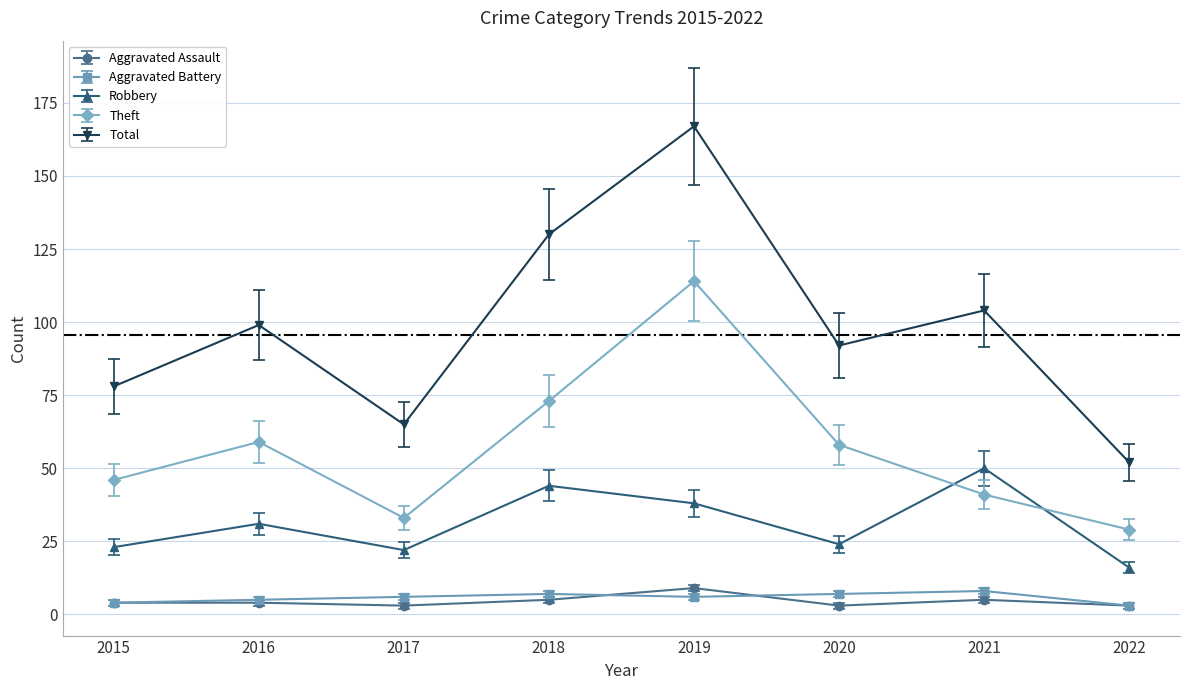

Reading left to right, transcribe all the data shown in this chart.

Aggravated Assault: 2015=4	2016=4	2017=3	2018=5	2019=9	2020=3	2021=5	2022=3
Aggravated Battery: 2015=4	2016=5	2017=6	2018=7	2019=6	2020=7	2021=8	2022=3
Robbery: 2015=23	2016=31	2017=22	2018=44	2019=38	2020=24	2021=50	2022=16
Theft: 2015=46	2016=59	2017=33	2018=73	2019=114	2020=58	2021=41	2022=29
Total: 2015=78	2016=99	2017=65	2018=130	2019=167	2020=92	2021=104	2022=52